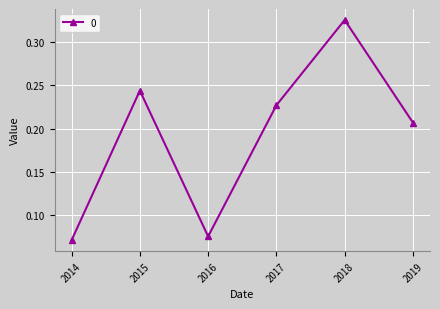

What is the sum of all values?

1.1